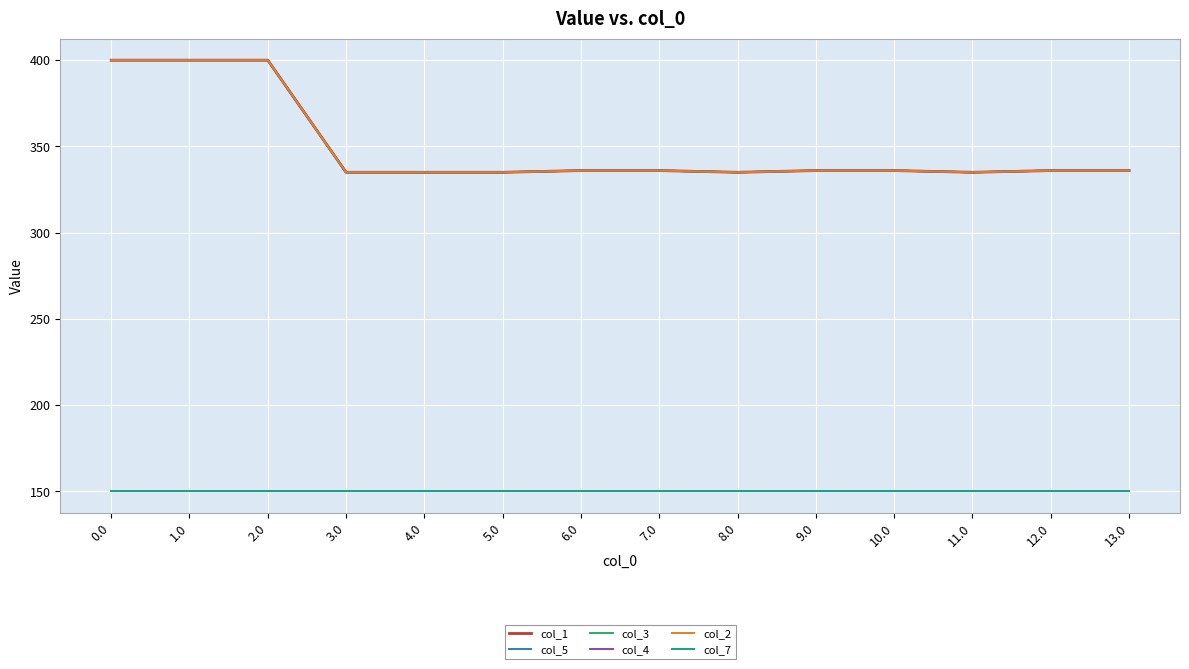

Does the chart have visible grid lines?

Yes